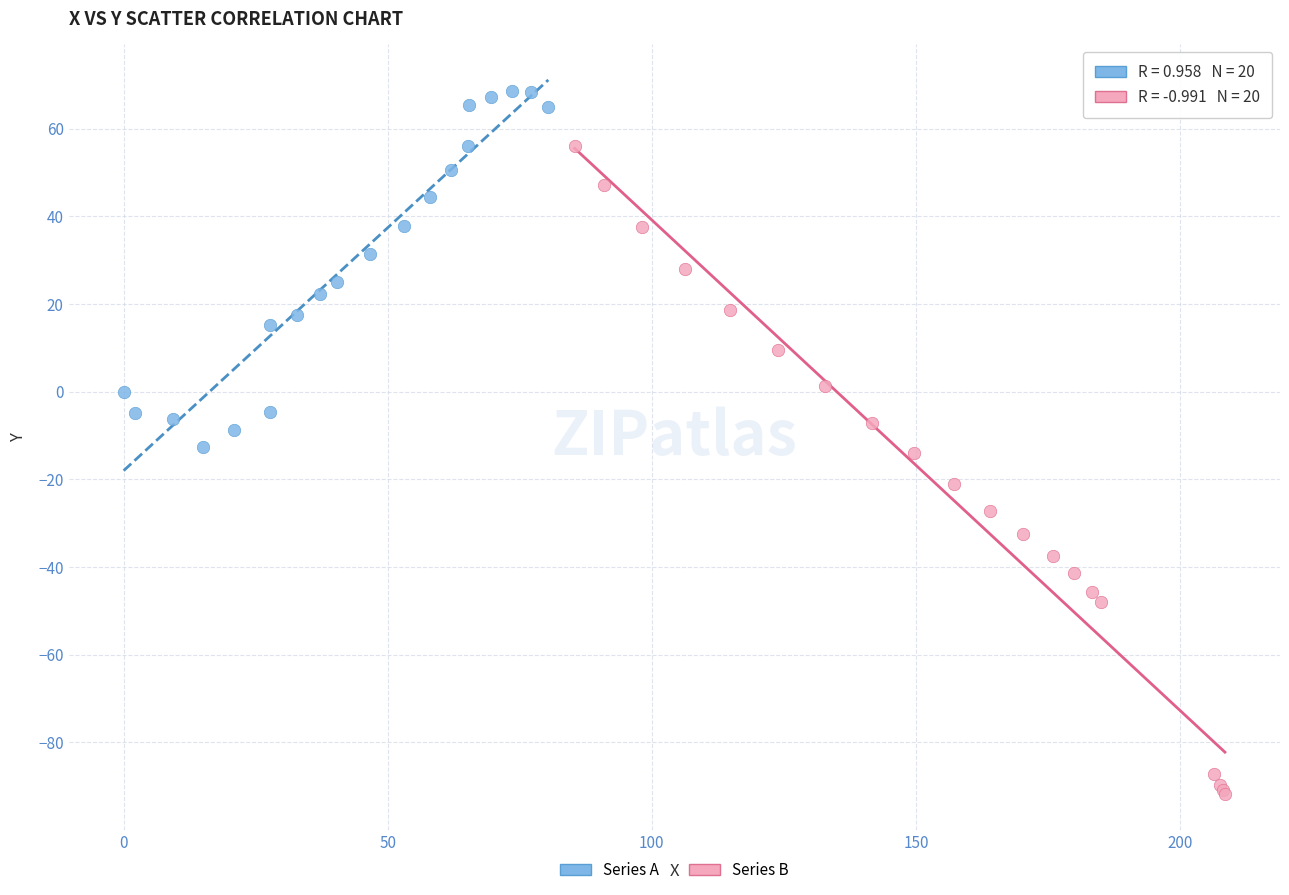

Which series has the largest Y range (max minus min)?

Series B